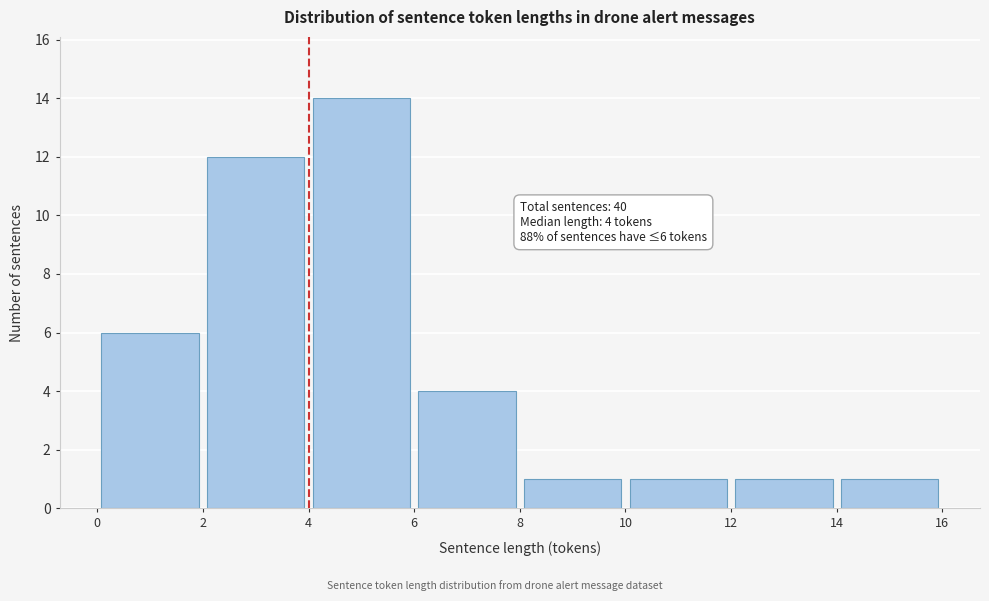

Which range on the x-axis has the tallest bar?

4 to 6